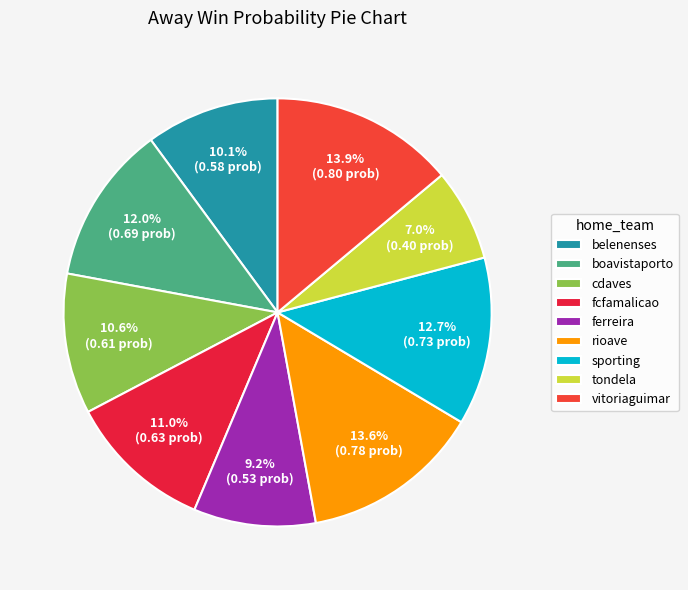

Count the number of slices in the pie.

9